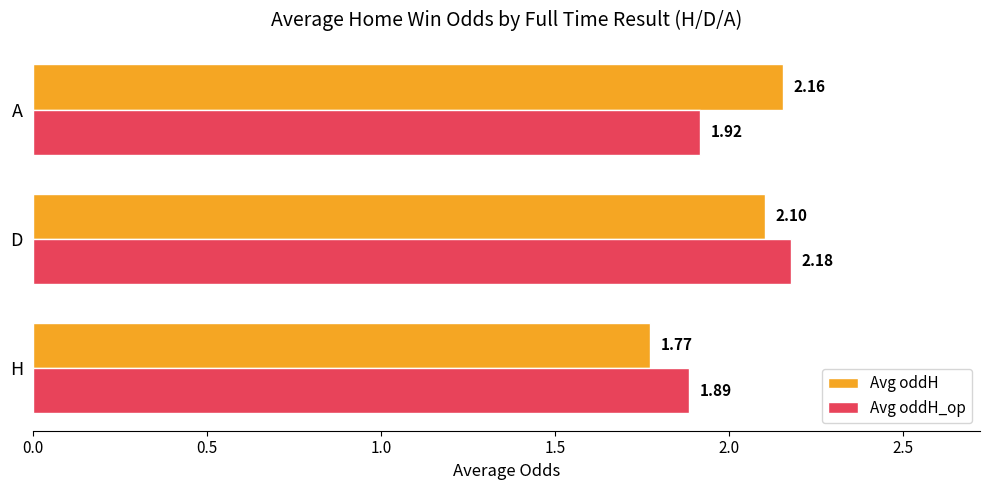

What is the total value across all series at H?

3.7